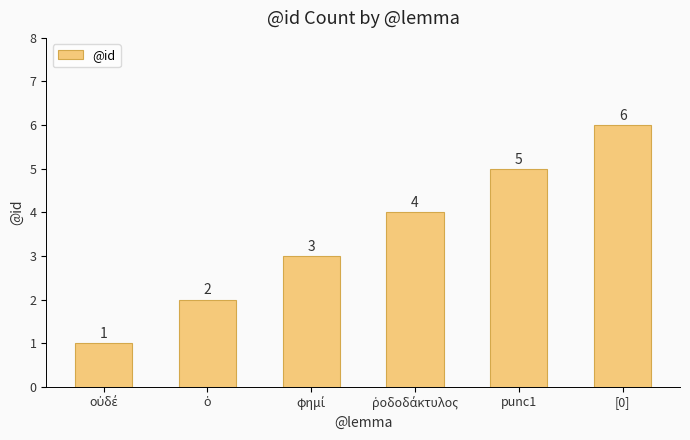

The chart shows a value of 6 at [0]. True or false?

True